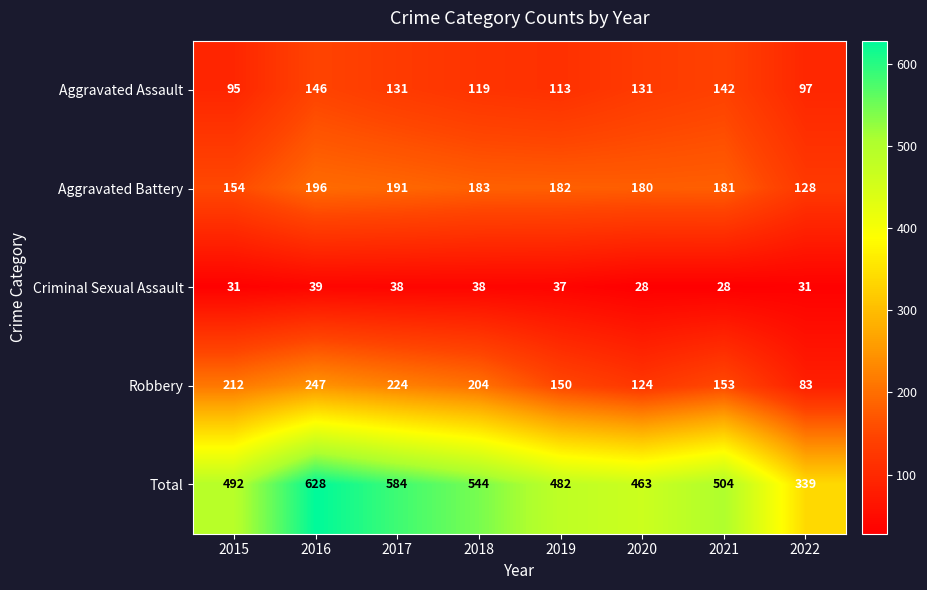

At which category is the sum across all series the highest?

2016